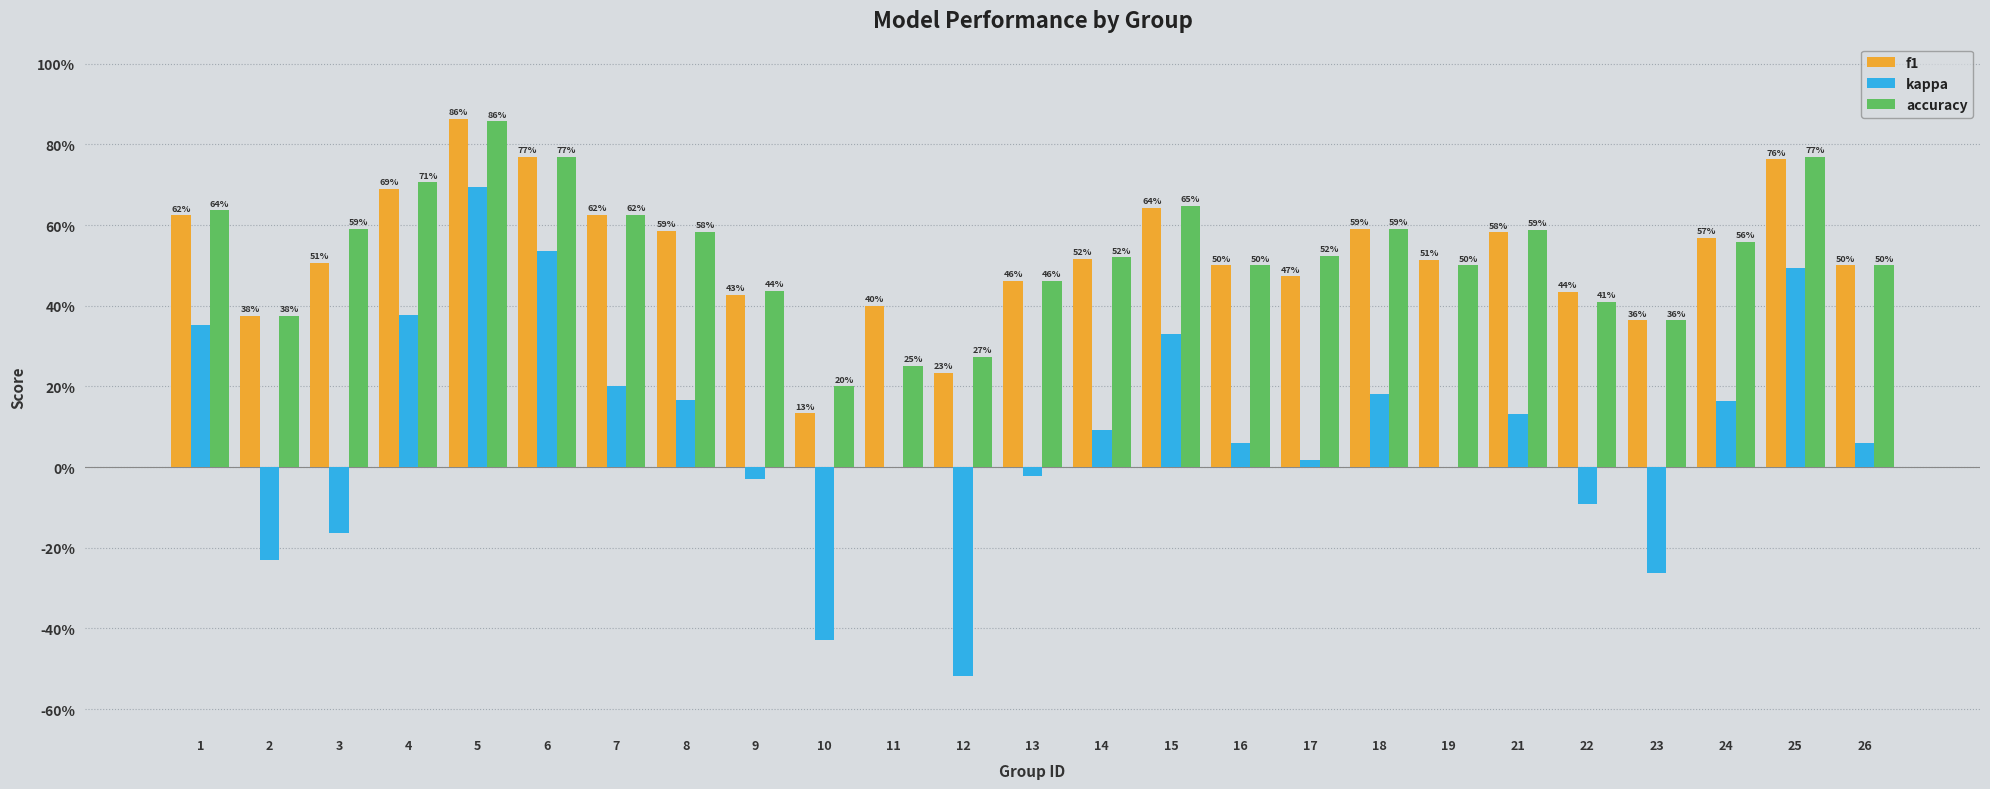

What are all the series names shown in the legend?

f1, kappa, accuracy